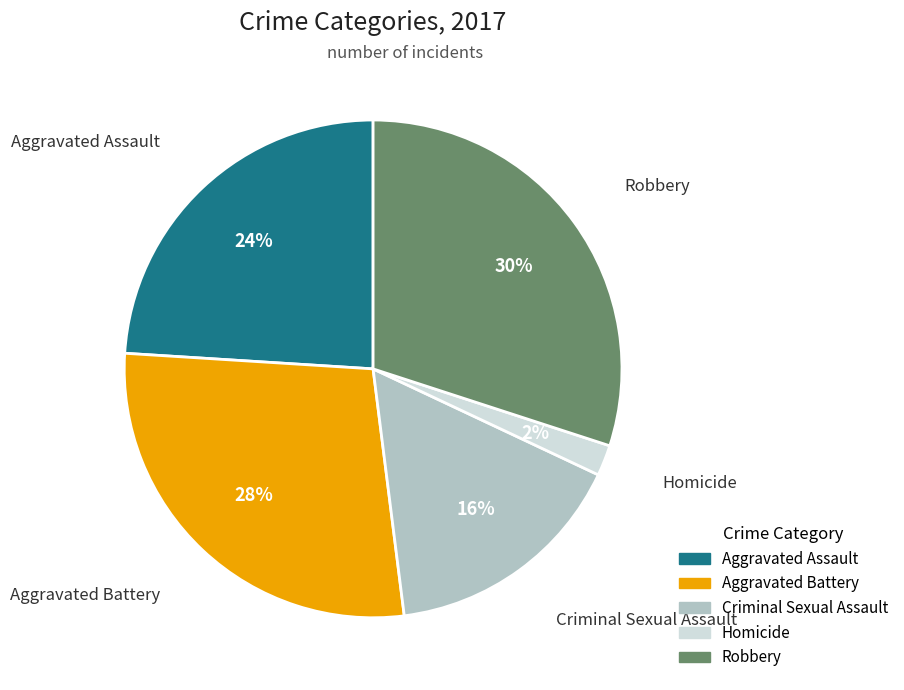

To the nearest percent, what is the average slice percentage?

20%